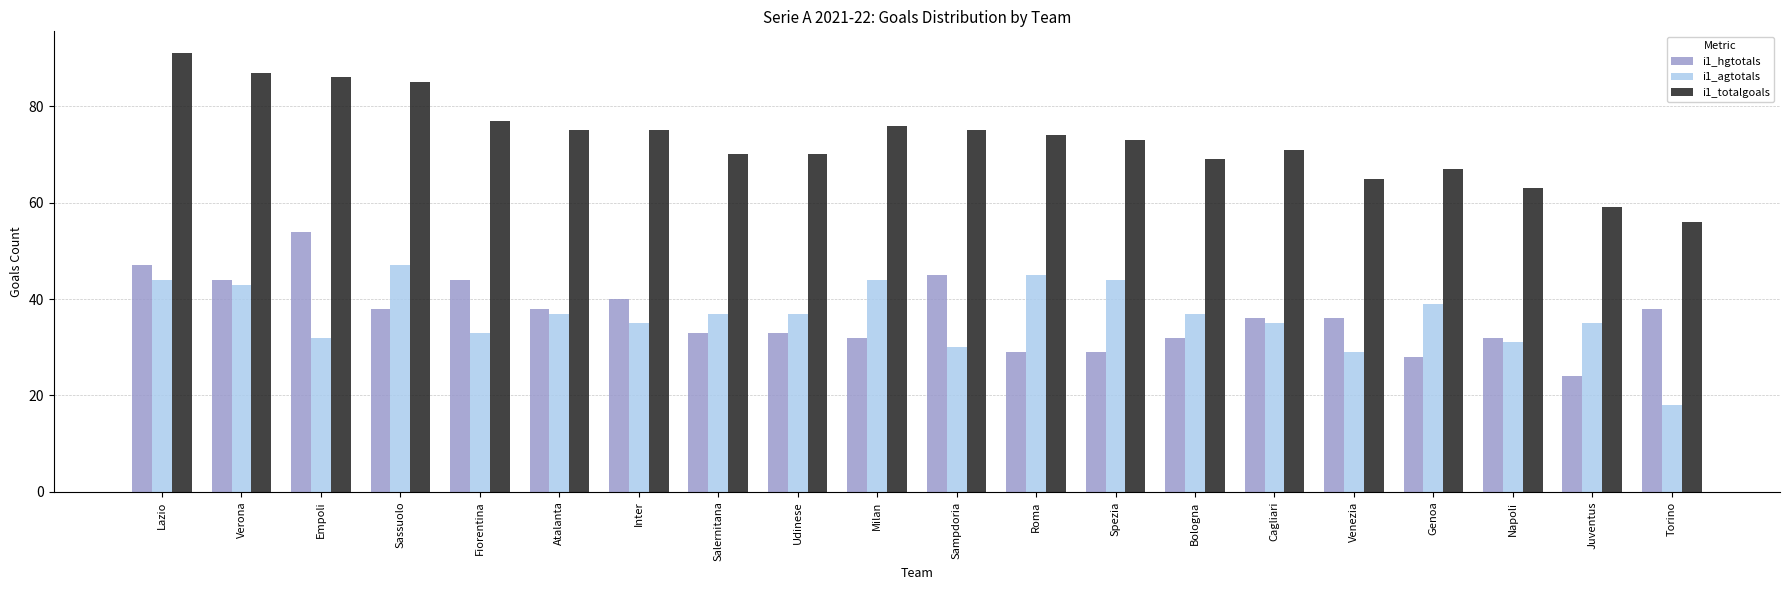

What position from the right is Atalanta?

15